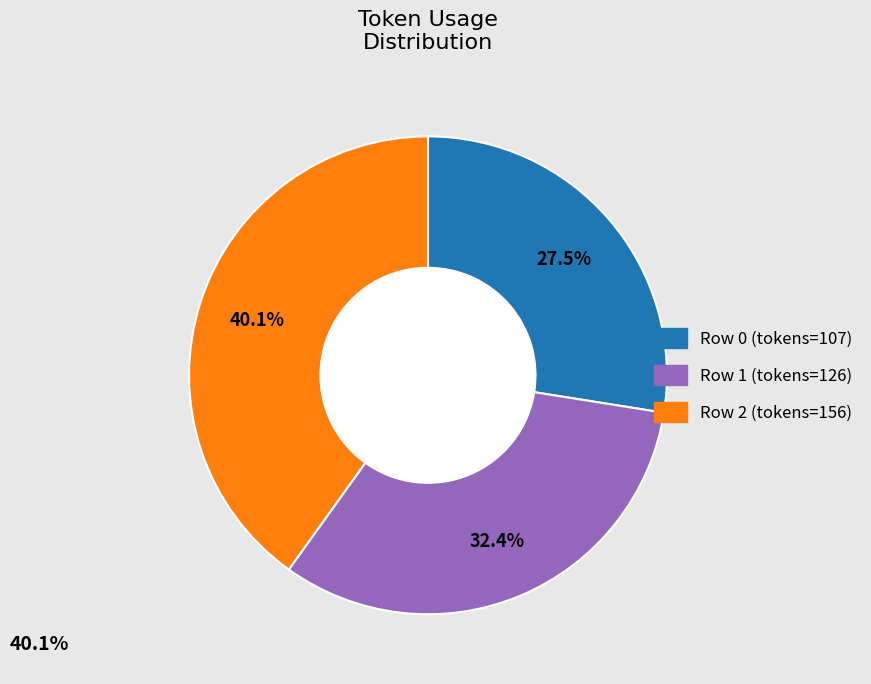

Does any single category account for the majority?

No